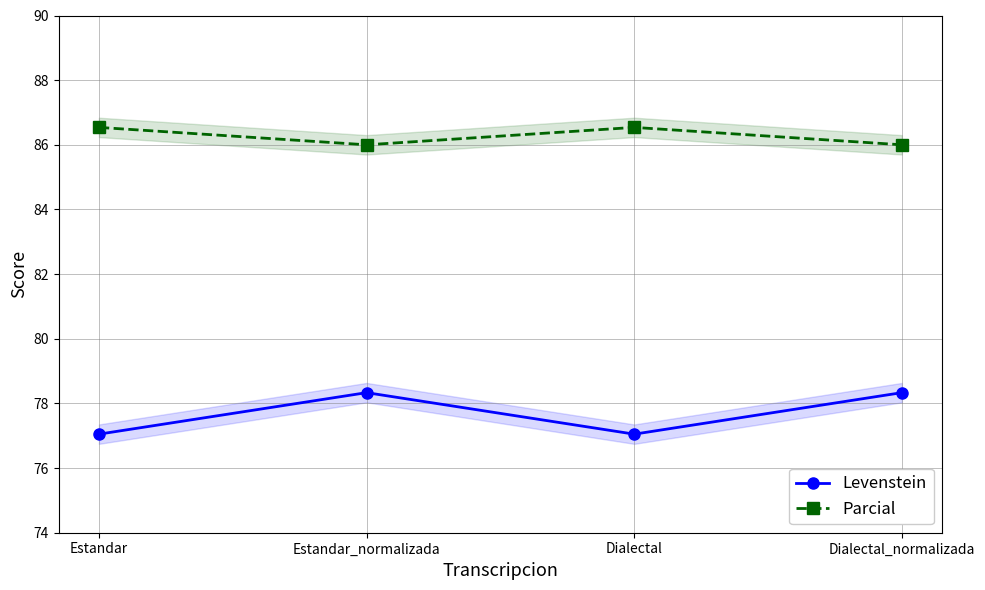

List the series in order of their overall mean, highest first.

Parcial, Levenstein